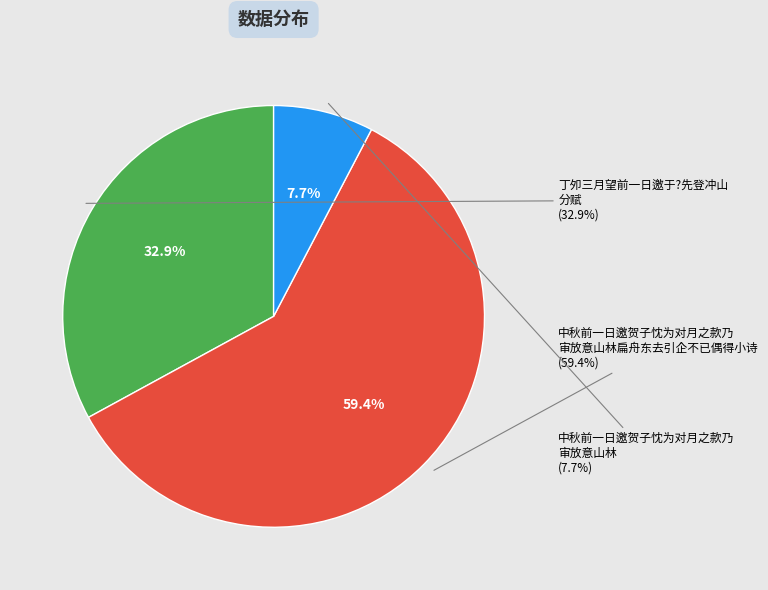

What percentage do 中秋前一日邀贺子忱为对月之款乃审放意山林扁舟东去引企不已偶得小诗 and 丁夘三月望前一日邀于?先登冲山分赋 together represent?

92.3%